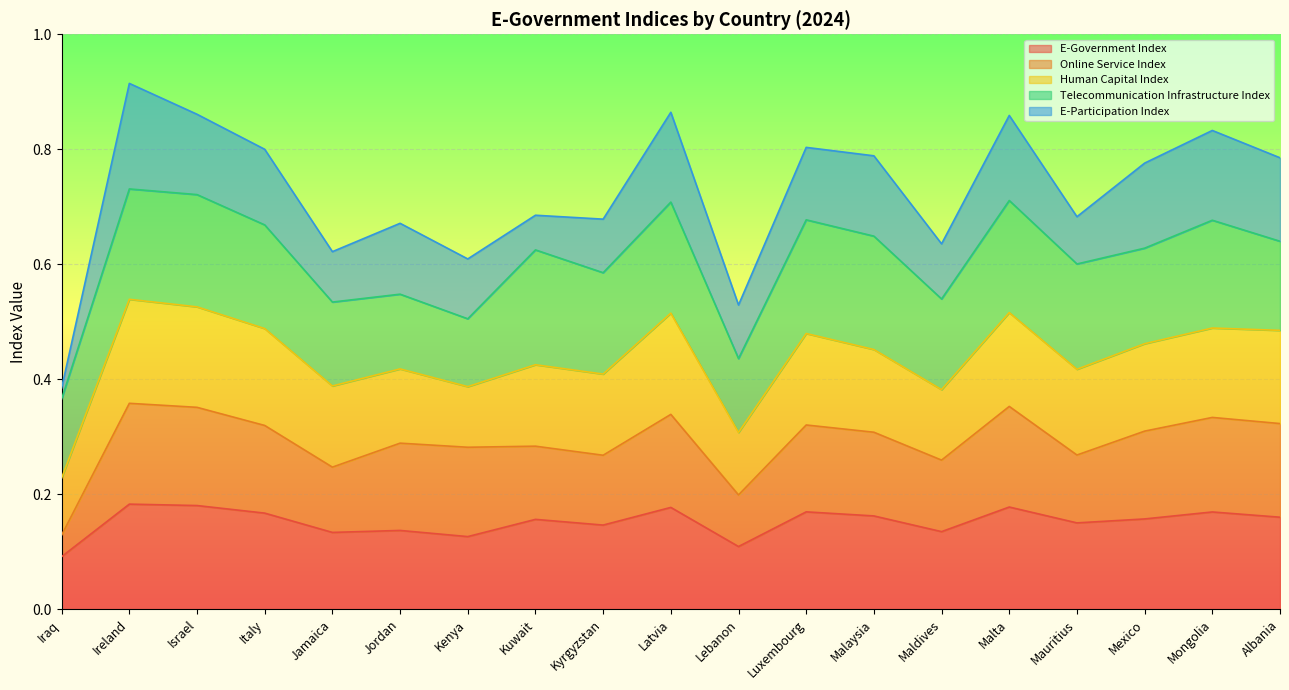

Where is the first local minimum for Telecommunication Infrastructure Index?

Kenya